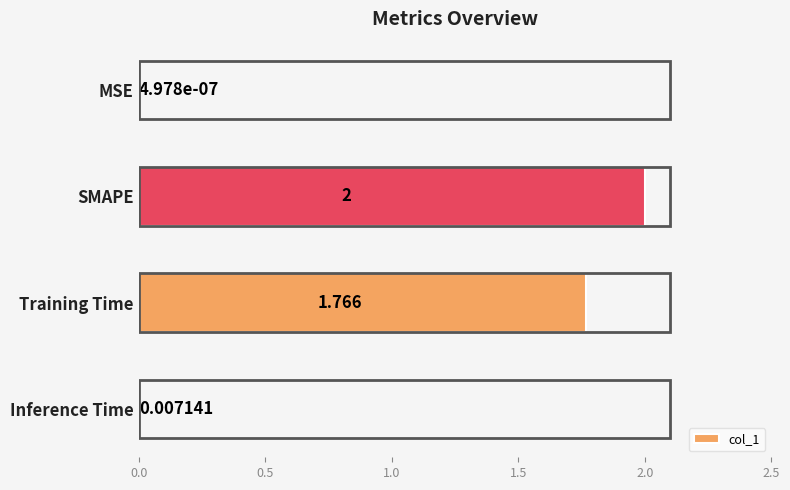

Are the bars horizontal?

Yes